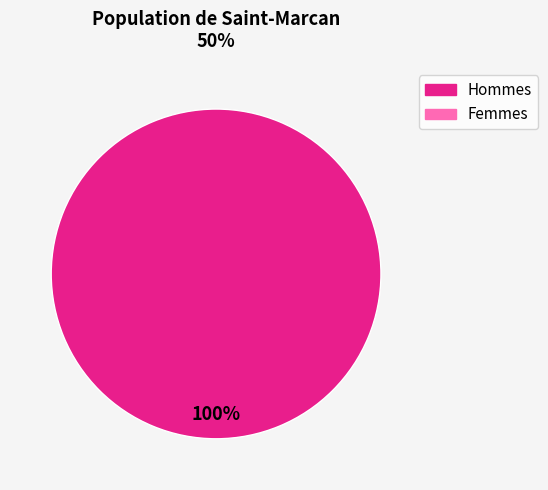

Is there any slice that represents more than half of the pie?

Yes